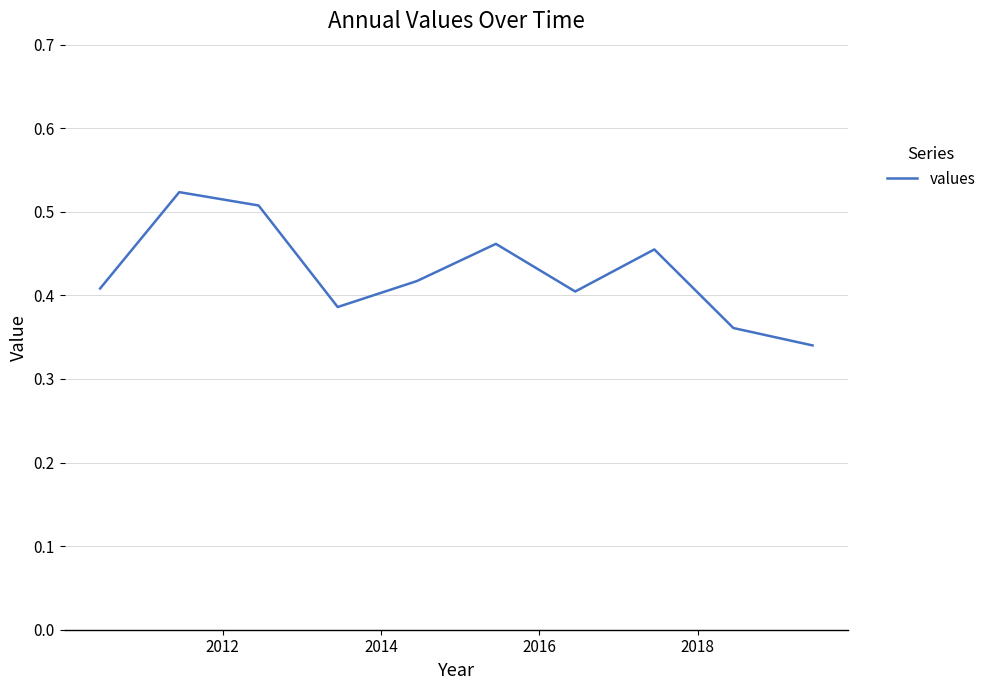

Does the chart have visible grid lines?

Yes